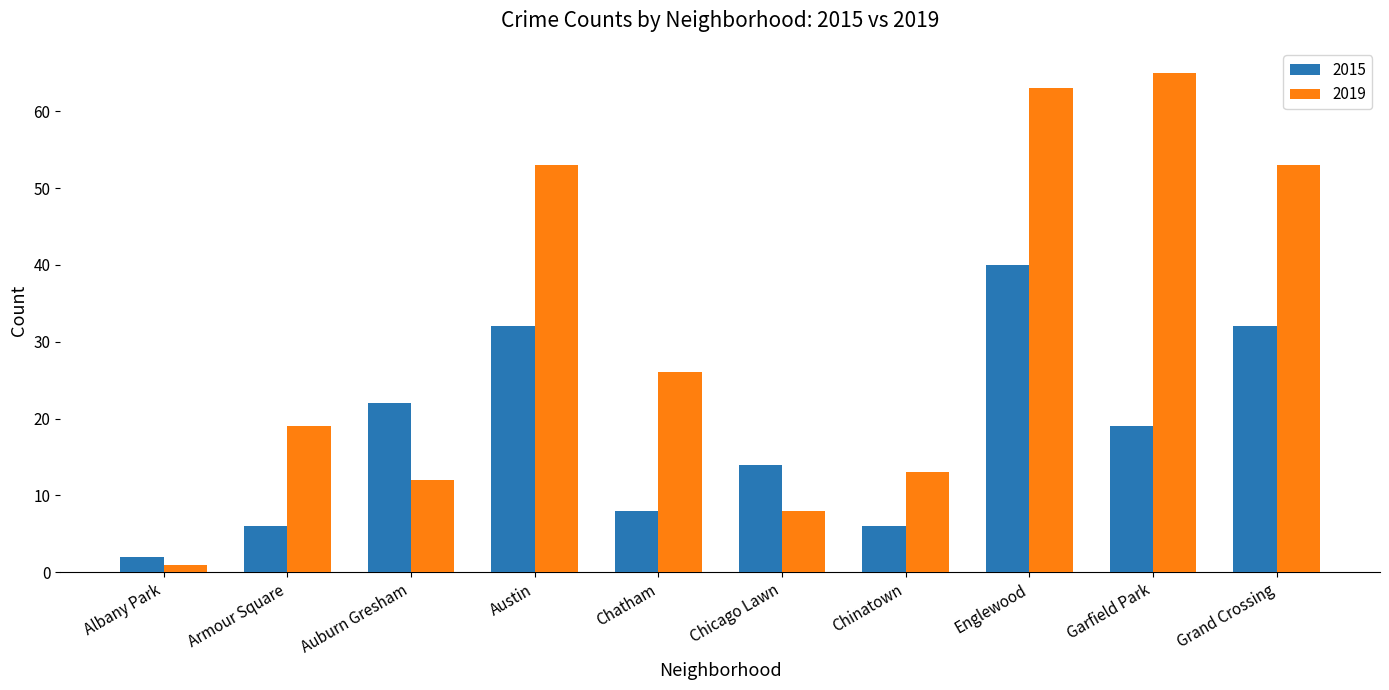

Which series has the largest total across all categories?

2019